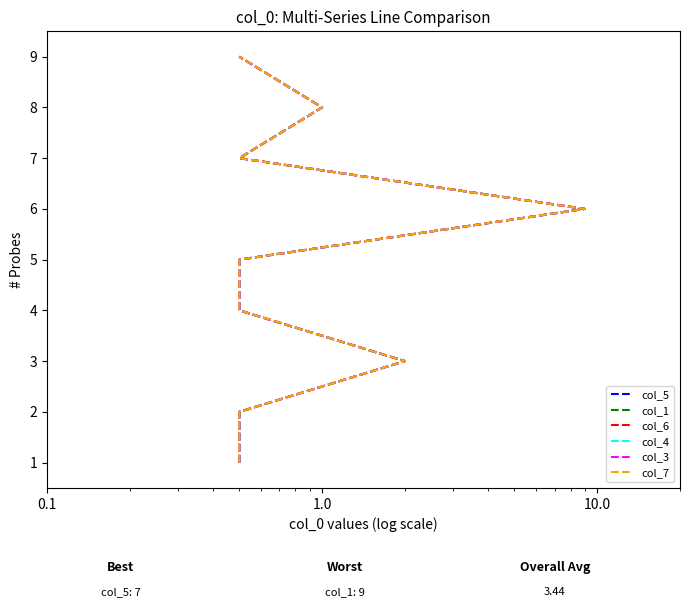

What is the label of the 6th point from the right?

10.0